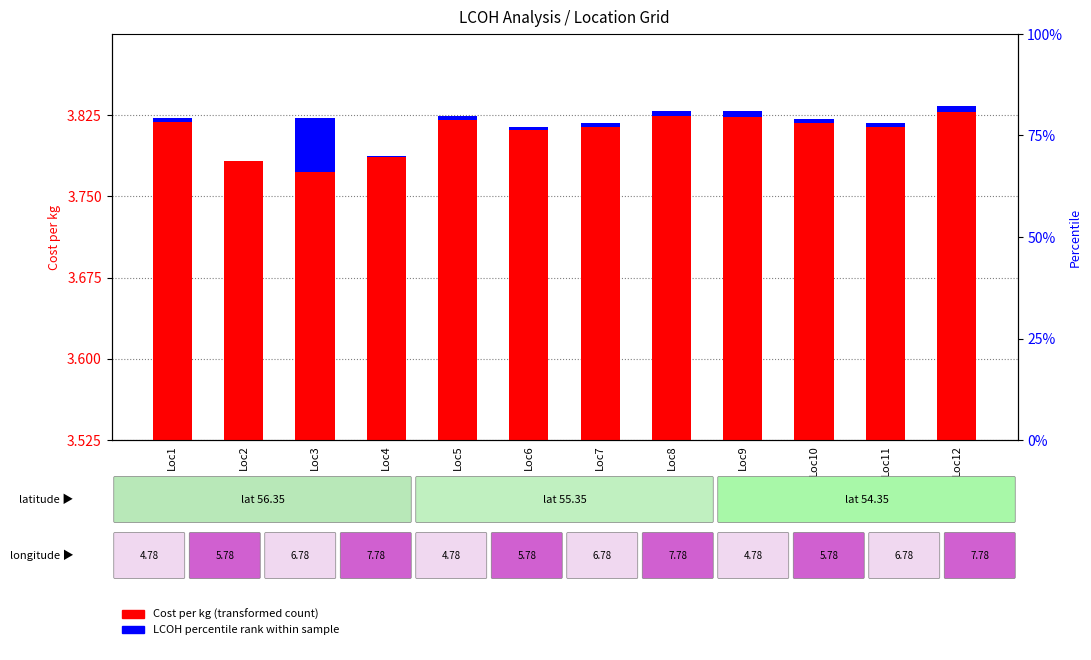

How many bars are there in each group?

2